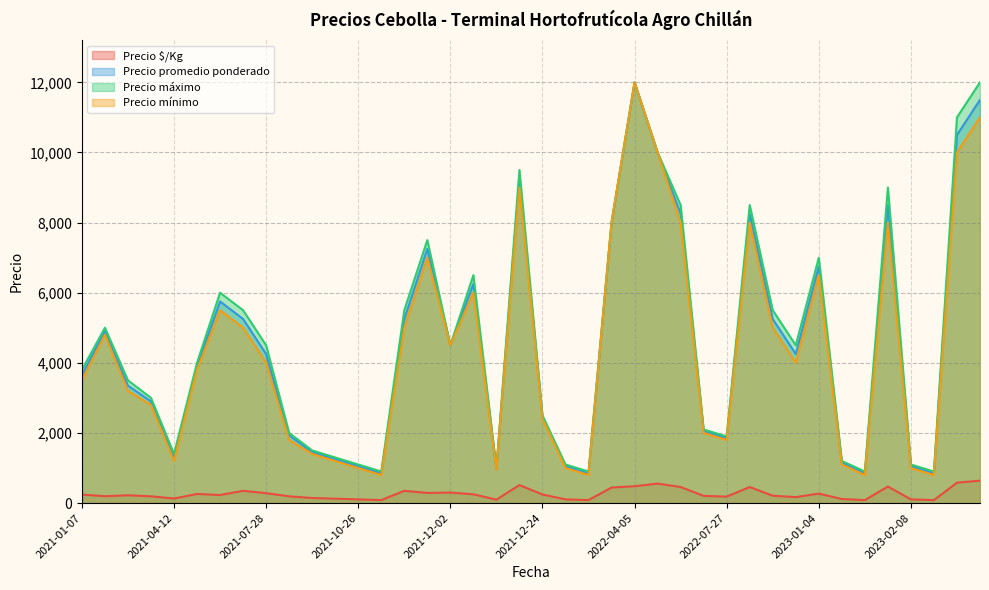

What is the maximum value shown in the chart?

12000